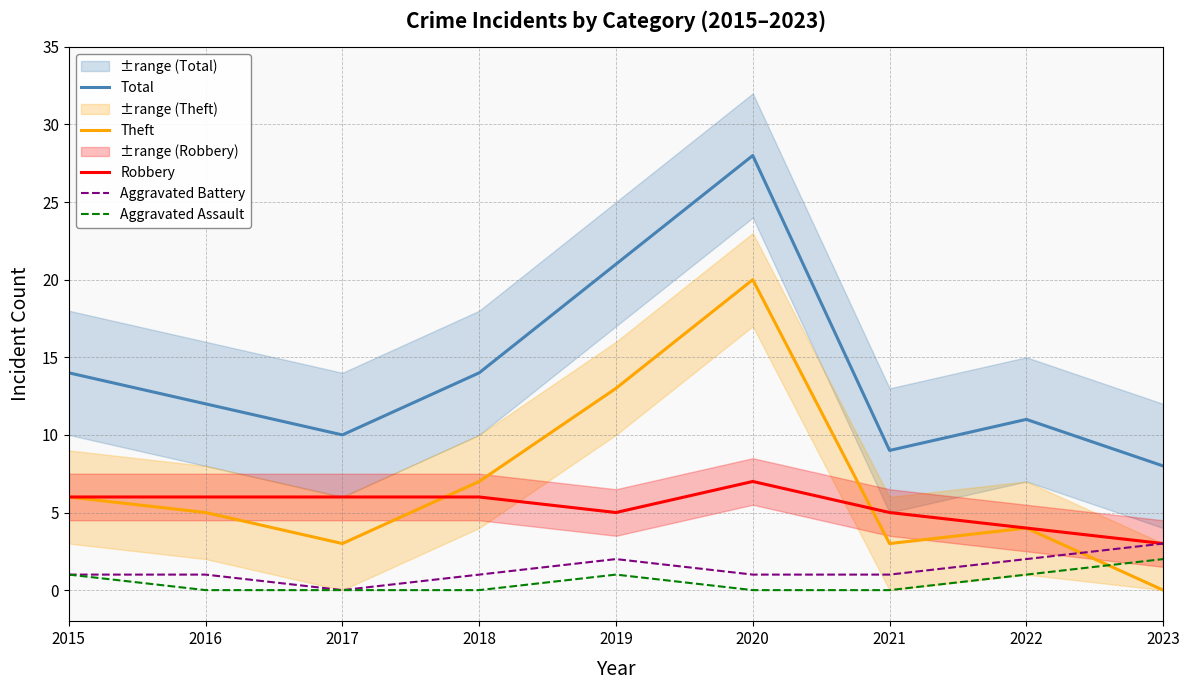

At 2015, list the series in order from smallest to largest.

Aggravated Battery, Aggravated Assault, Theft, Robbery, Total